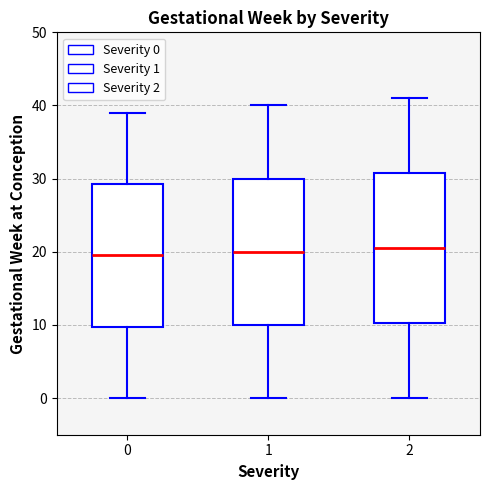

Reading left to right, read every box against the y-axis: the position of its median line, the range the box covers, and the ends of its whiskers. The values are not printed on the chart, so give them approximately, as read against the axis.

0: median 20, box 10 to 29, whiskers 0 to 39
1: median 20, box 10 to 30, whiskers 0 to 40
2: median 21, box 10 to 31, whiskers 0 to 41